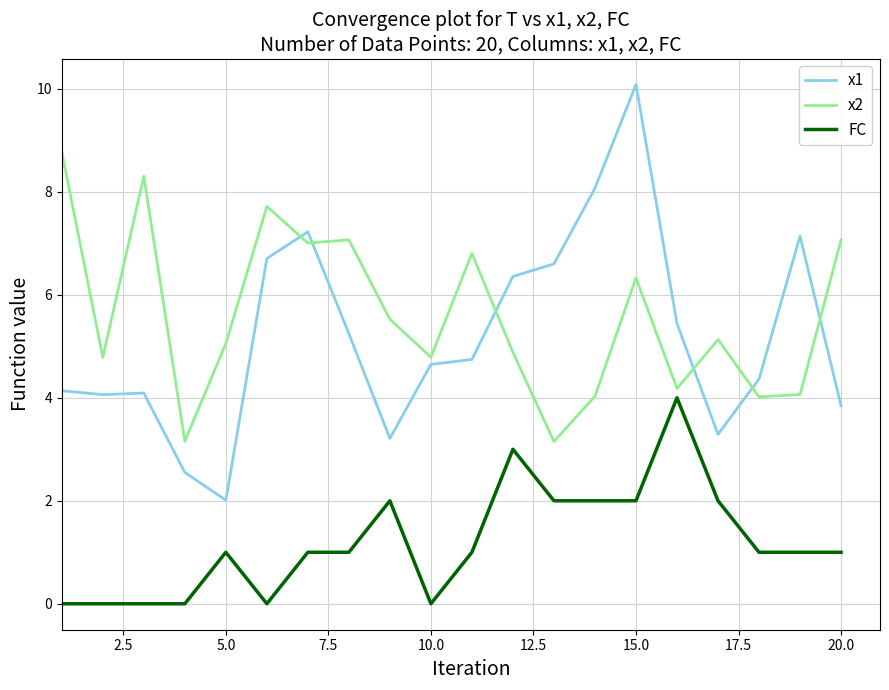

What is the maximum value shown in the chart?

10.1